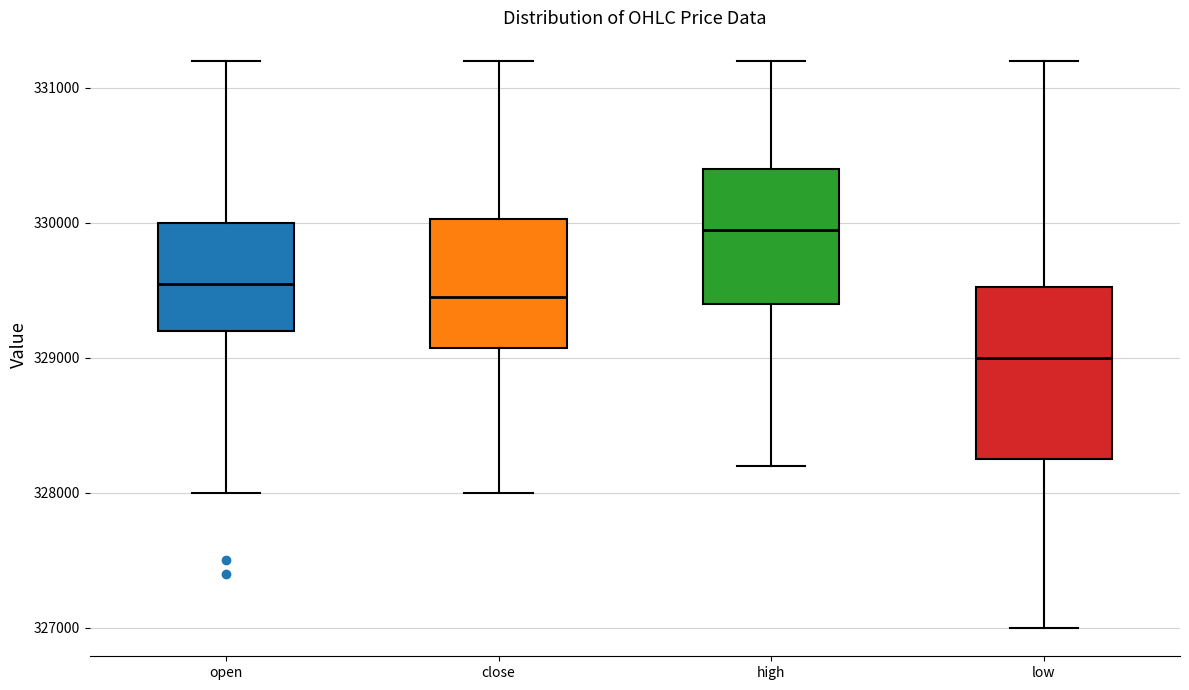

Which box has the lowest median line?

low